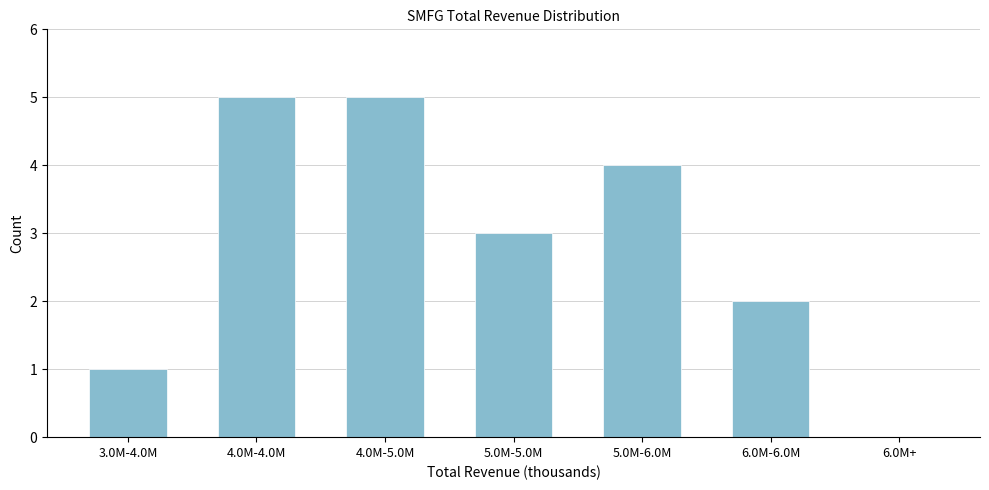

Reading right to left, what are all the values shown in this chart?

6.0M+=0	6.0M-6.0M=2	5.0M-6.0M=4	5.0M-5.0M=3	4.0M-5.0M=5	4.0M-4.0M=5	3.0M-4.0M=1